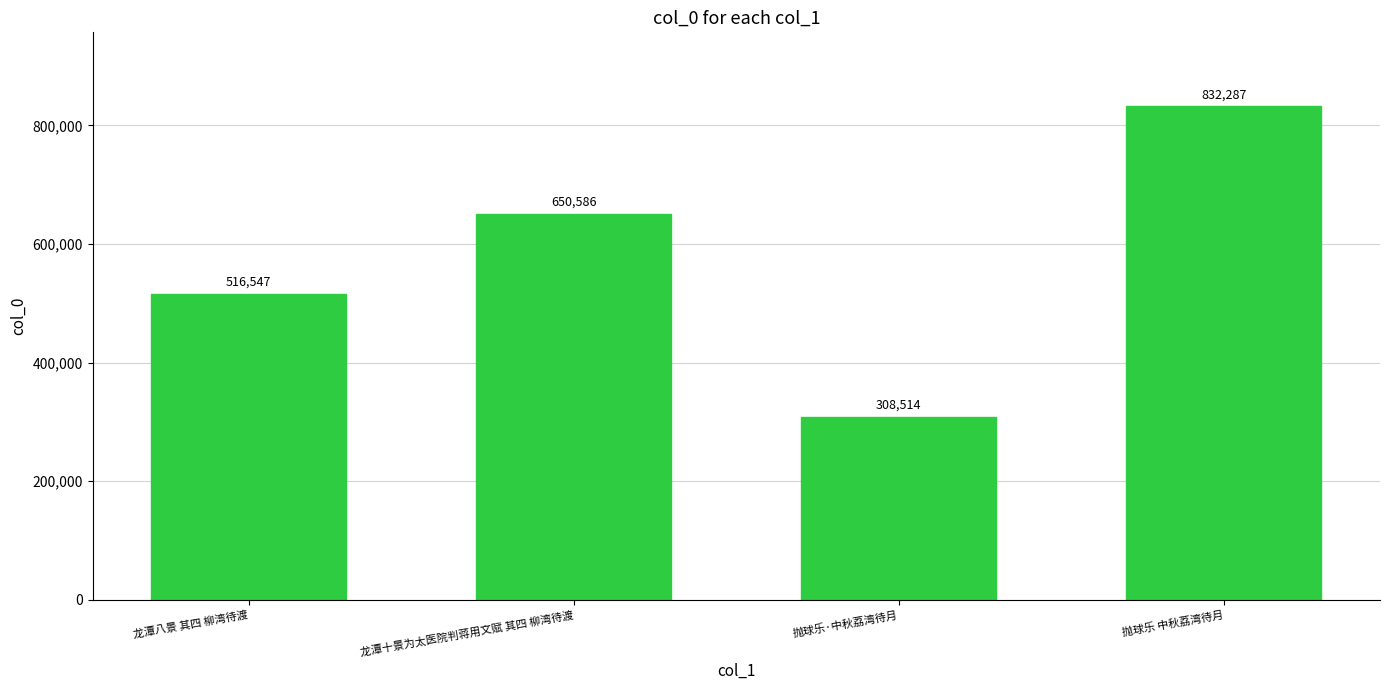

Count the values in the range 516547 to 832287.

3